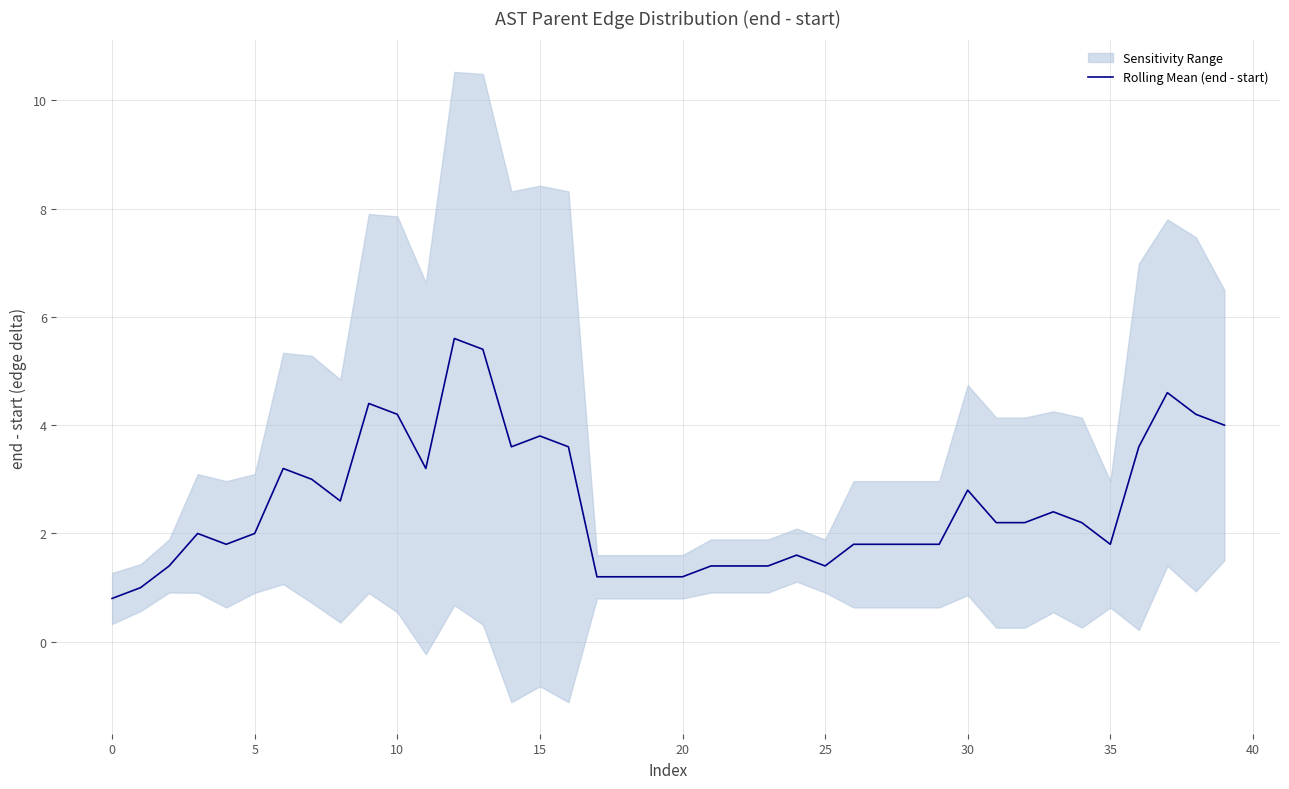

What is the minimum value for Rolling Mean (end - start)?

0.8